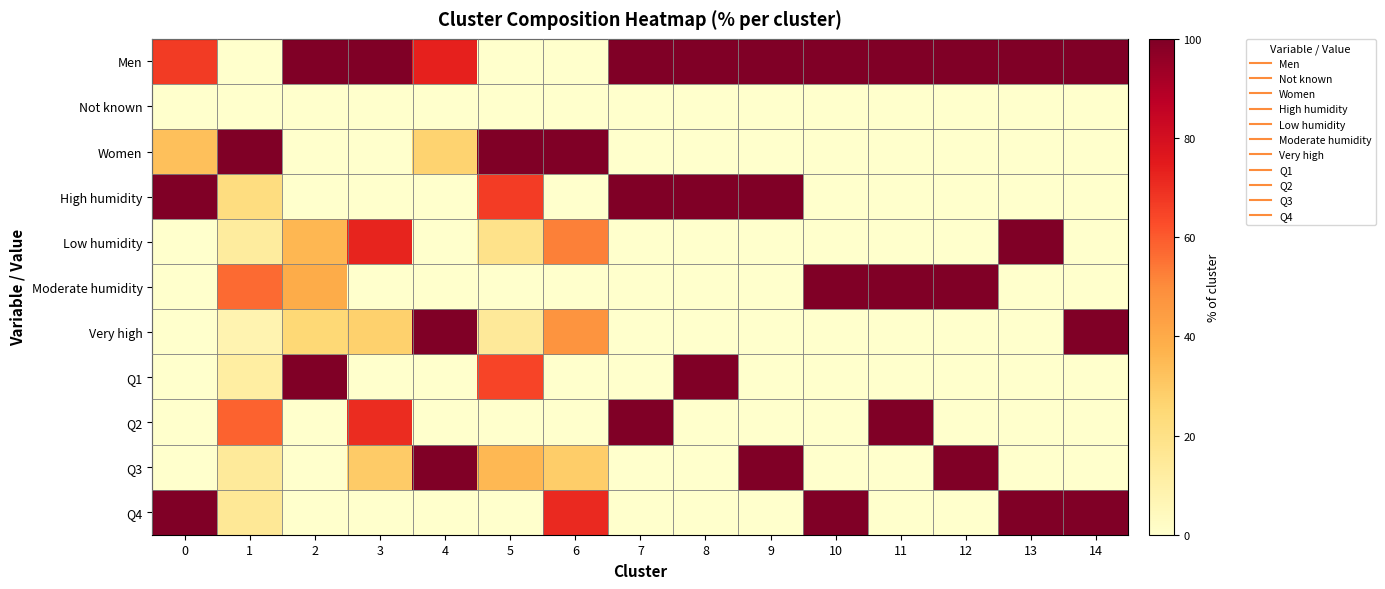

How many categories are shown in the chart?

15